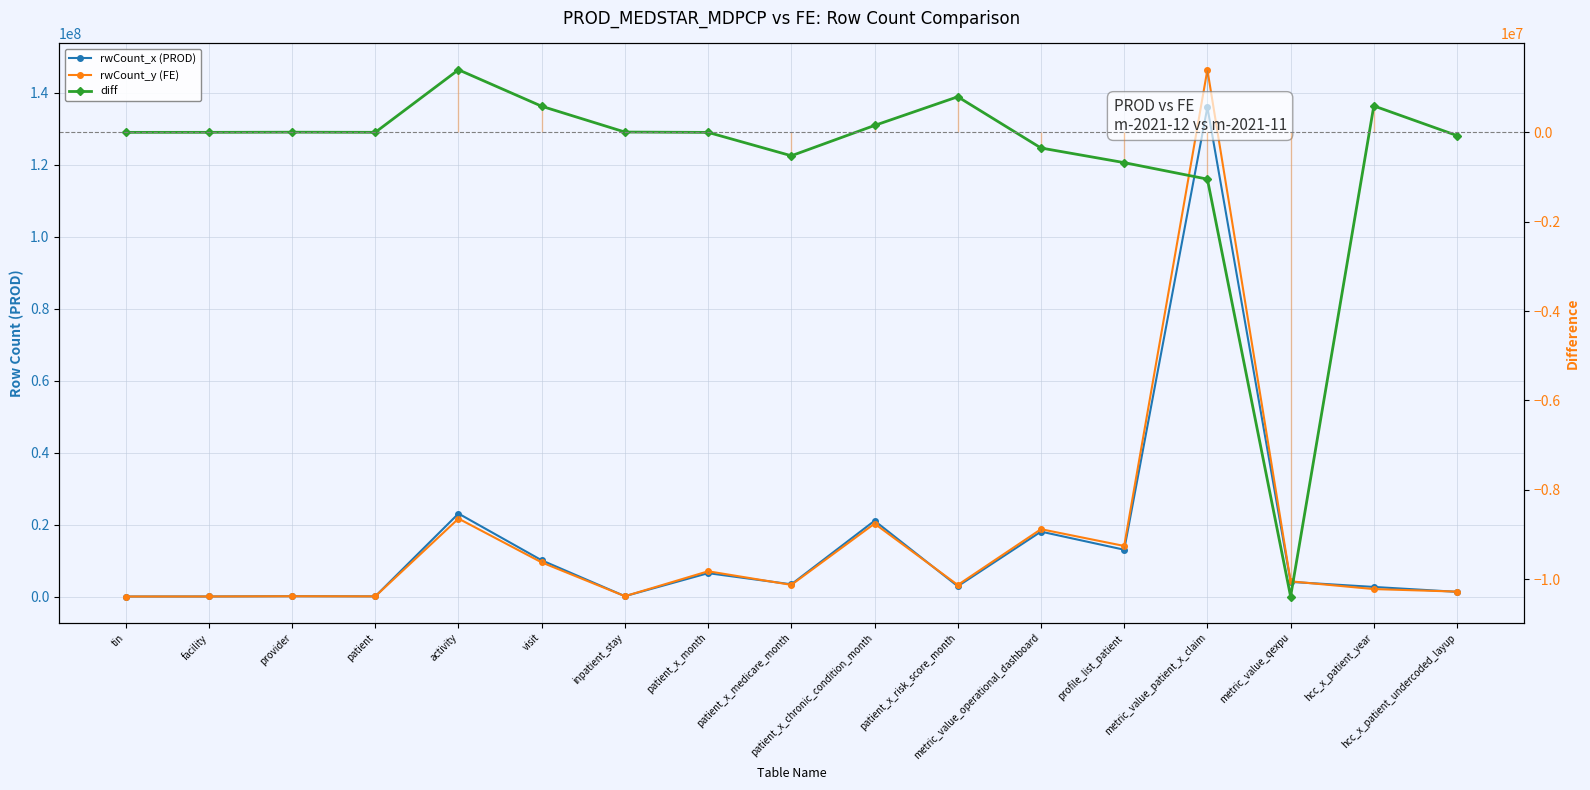

Which series has the widest spread of values?

rwCount_y (FE)